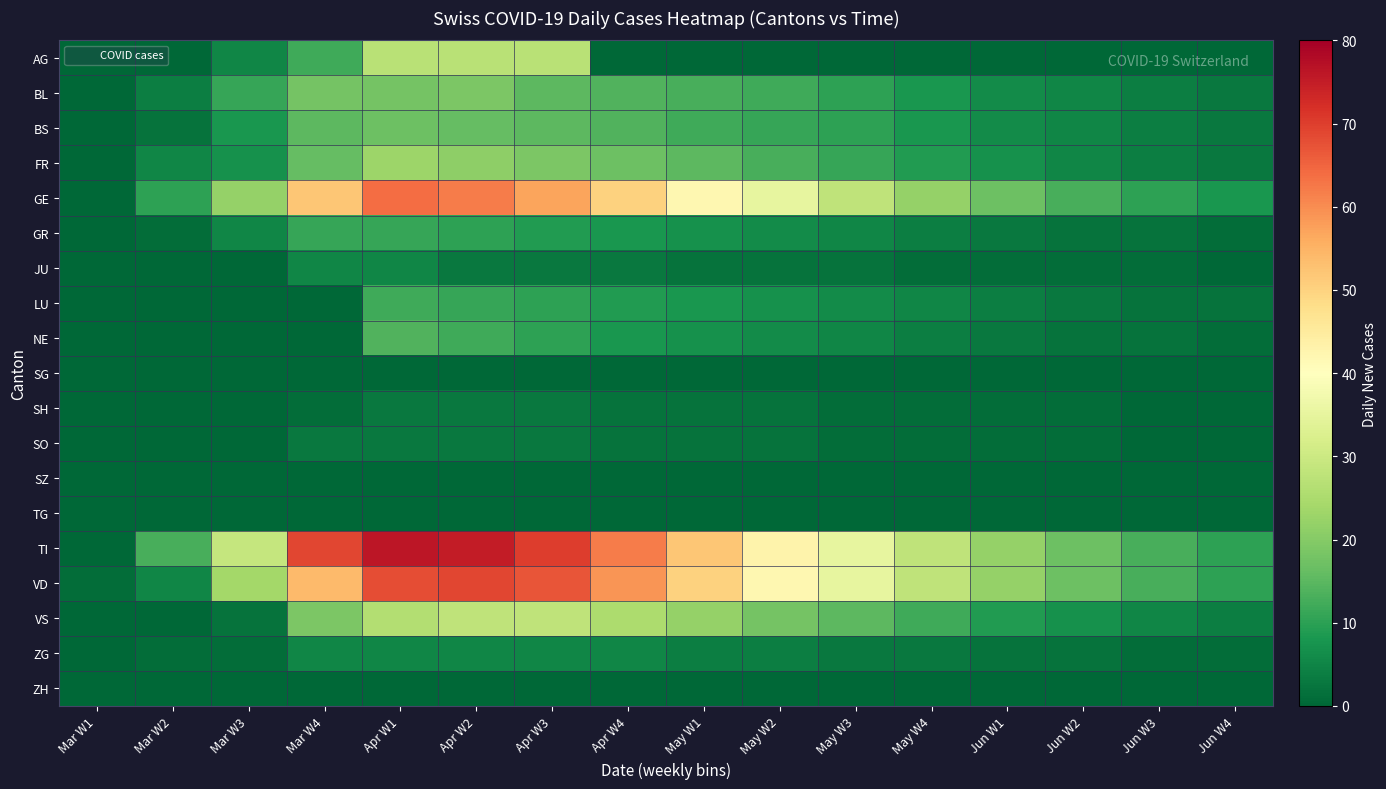

Reading left to right, list all the values displayed in this chart.

AG: Mar W1=0	Mar W2=0	Mar W3=5	Mar W4=12	Apr W1=27	Apr W2=27	Apr W3=27	Apr W4=0	May W1=0	May W2=0	May W3=0	May W4=0	Jun W1=0	Jun W2=0	Jun W3=0	Jun W4=0
BL: Mar W1=0	Mar W2=4	Mar W3=11	Mar W4=18	Apr W1=18	Apr W2=19	Apr W3=15	Apr W4=14	May W1=13	May W2=12	May W3=10	May W4=8	Jun W1=6	Jun W2=5	Jun W3=4	Jun W4=3
BS: Mar W1=0	Mar W2=2	Mar W3=8	Mar W4=15	Apr W1=17	Apr W2=16	Apr W3=15	Apr W4=14	May W1=12	May W2=11	May W3=10	May W4=8	Jun W1=6	Jun W2=5	Jun W3=4	Jun W4=3
FR: Mar W1=0	Mar W2=5	Mar W3=7	Mar W4=16	Apr W1=23	Apr W2=21	Apr W3=19	Apr W4=17	May W1=15	May W2=13	May W3=11	May W4=9	Jun W1=7	Jun W2=5	Jun W3=4	Jun W4=3
GE: Mar W1=0	Mar W2=10	Mar W3=22	Mar W4=52	Apr W1=64	Apr W2=62	Apr W3=57	Apr W4=50	May W1=42	May W2=35	May W3=28	May W4=22	Jun W1=17	Jun W2=13	Jun W3=10	Jun W4=8
GR: Mar W1=0	Mar W2=1	Mar W3=5	Mar W4=11	Apr W1=11	Apr W2=10	Apr W3=9	Apr W4=8	May W1=7	May W2=6	May W3=5	May W4=4	Jun W1=3	Jun W2=2	Jun W3=2	Jun W4=1
JU: Mar W1=0	Mar W2=0	Mar W3=0	Mar W4=5	Apr W1=5	Apr W2=3	Apr W3=3	Apr W4=3	May W1=2	May W2=2	May W3=2	May W4=1	Jun W1=1	Jun W2=1	Jun W3=1	Jun W4=0
LU: Mar W1=0	Mar W2=0	Mar W3=0	Mar W4=0	Apr W1=12	Apr W2=11	Apr W3=10	Apr W4=9	May W1=8	May W2=7	May W3=6	May W4=5	Jun W1=4	Jun W2=3	Jun W3=2	Jun W4=2
NE: Mar W1=0	Mar W2=0	Mar W3=0	Mar W4=0	Apr W1=14	Apr W2=12	Apr W3=10	Apr W4=8	May W1=7	May W2=6	May W3=5	May W4=4	Jun W1=3	Jun W2=2	Jun W3=2	Jun W4=1
SG: Mar W1=0	Mar W2=0	Mar W3=0	Mar W4=0	Apr W1=0	Apr W2=0	Apr W3=0	Apr W4=0	May W1=0	May W2=0	May W3=0	May W4=0	Jun W1=0	Jun W2=0	Jun W3=0	Jun W4=0
SH: Mar W1=0	Mar W2=0	Mar W3=0	Mar W4=1	Apr W1=3	Apr W2=3	Apr W3=3	Apr W4=2	May W1=2	May W2=2	May W3=1	May W4=1	Jun W1=1	Jun W2=1	Jun W3=0	Jun W4=0
SO: Mar W1=0	Mar W2=0	Mar W3=0	Mar W4=3	Apr W1=3	Apr W2=3	Apr W3=3	Apr W4=2	May W1=2	May W2=2	May W3=1	May W4=1	Jun W1=1	Jun W2=1	Jun W3=0	Jun W4=0
SZ: Mar W1=0	Mar W2=0	Mar W3=0	Mar W4=0	Apr W1=0	Apr W2=0	Apr W3=0	Apr W4=0	May W1=0	May W2=0	May W3=0	May W4=0	Jun W1=0	Jun W2=0	Jun W3=0	Jun W4=0
TG: Mar W1=0	Mar W2=0	Mar W3=0	Mar W4=0	Apr W1=0	Apr W2=0	Apr W3=0	Apr W4=0	May W1=0	May W2=0	May W3=0	May W4=0	Jun W1=0	Jun W2=0	Jun W3=0	Jun W4=0
TI: Mar W1=0	Mar W2=13	Mar W3=29	Mar W4=69	Apr W1=76	Apr W2=75	Apr W3=70	Apr W4=62	May W1=52	May W2=43	May W3=35	May W4=28	Jun W1=22	Jun W2=17	Jun W3=13	Jun W4=10
VD: Mar W1=1	Mar W2=5	Mar W3=24	Mar W4=54	Apr W1=68	Apr W2=69	Apr W3=67	Apr W4=59	May W1=50	May W2=42	May W3=35	May W4=28	Jun W1=22	Jun W2=17	Jun W3=13	Jun W4=10
VS: Mar W1=0	Mar W2=0	Mar W3=2	Mar W4=19	Apr W1=26	Apr W2=28	Apr W3=28	Apr W4=25	May W1=22	May W2=18	May W3=15	May W4=12	Jun W1=9	Jun W2=7	Jun W3=5	Jun W4=4
ZG: Mar W1=0	Mar W2=1	Mar W3=1	Mar W4=5	Apr W1=5	Apr W2=5	Apr W3=5	Apr W4=5	May W1=4	May W2=4	May W3=3	May W4=3	Jun W1=2	Jun W2=2	Jun W3=1	Jun W4=1
ZH: Mar W1=0	Mar W2=0	Mar W3=0	Mar W4=0	Apr W1=0	Apr W2=0	Apr W3=0	Apr W4=0	May W1=0	May W2=0	May W3=0	May W4=0	Jun W1=0	Jun W2=0	Jun W3=0	Jun W4=0